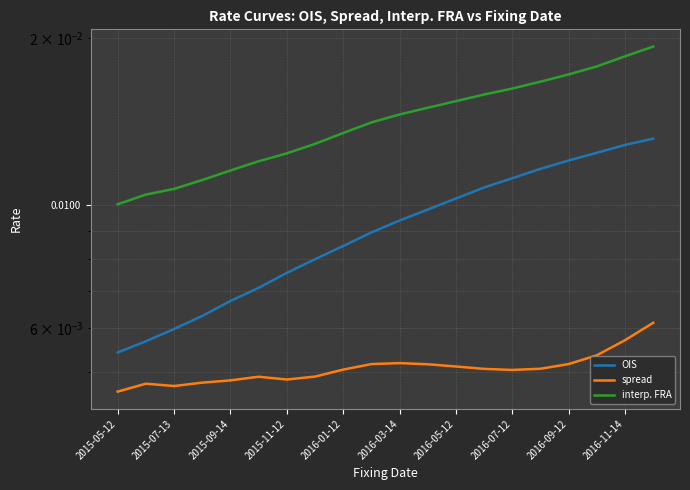

Is it true that interp. FRA equals 0.0 at 2016-11-14?

True